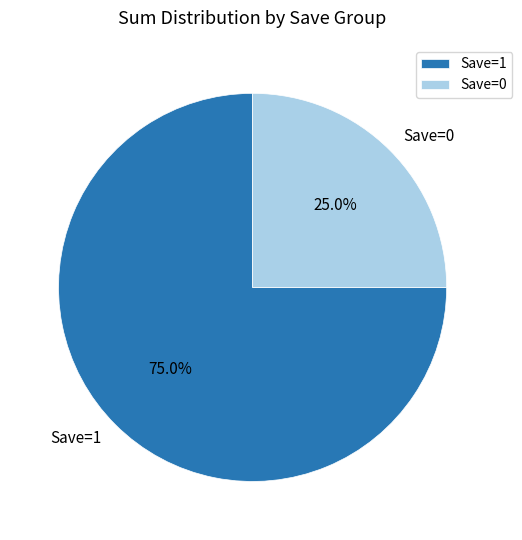

To the nearest percent, what is the average slice percentage?

50%